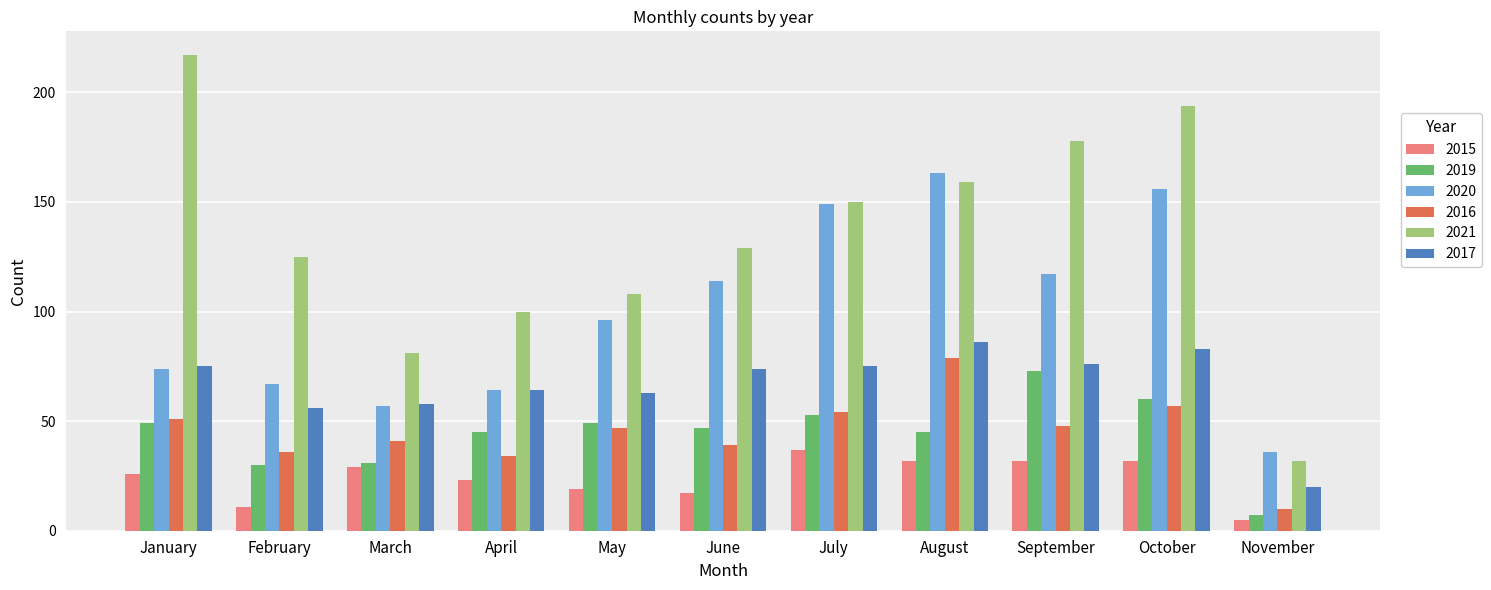

What is the sum of all 2020 values?

1093